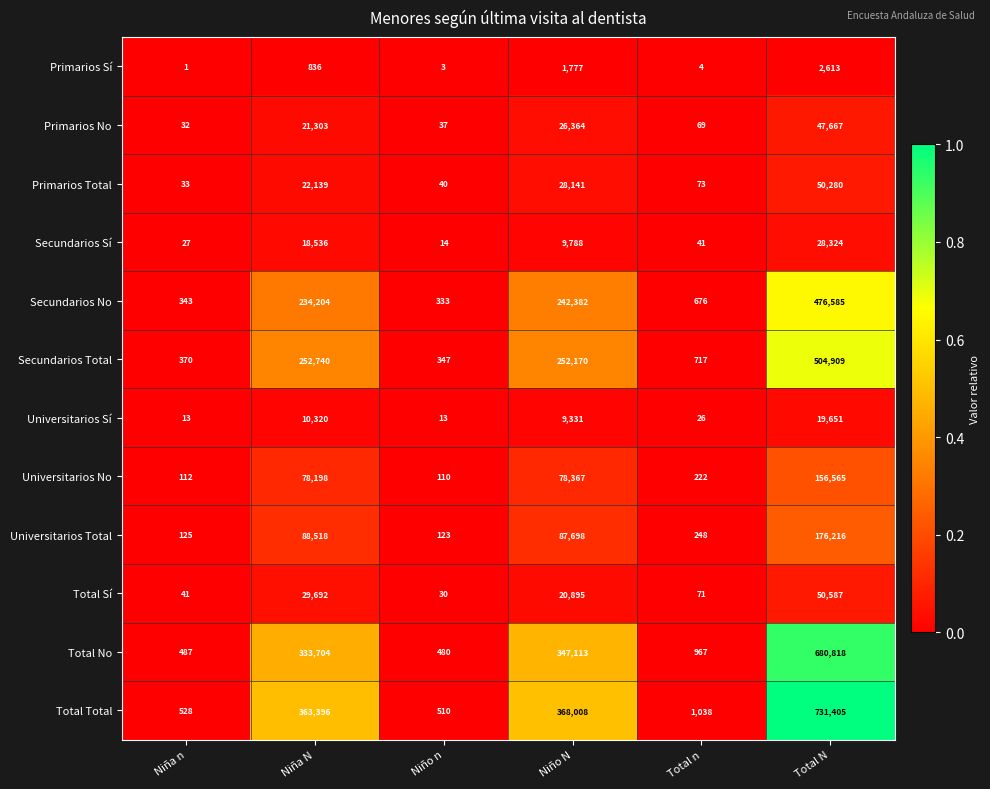

Rank the series by their maximum value, from lowest to highest.

Primarios Sí, Universitarios Sí, Secundarios Sí, Primarios No, Primarios Total, Total Sí, Universitarios No, Universitarios Total, Secundarios No, Secundarios Total, Total No, Total Total